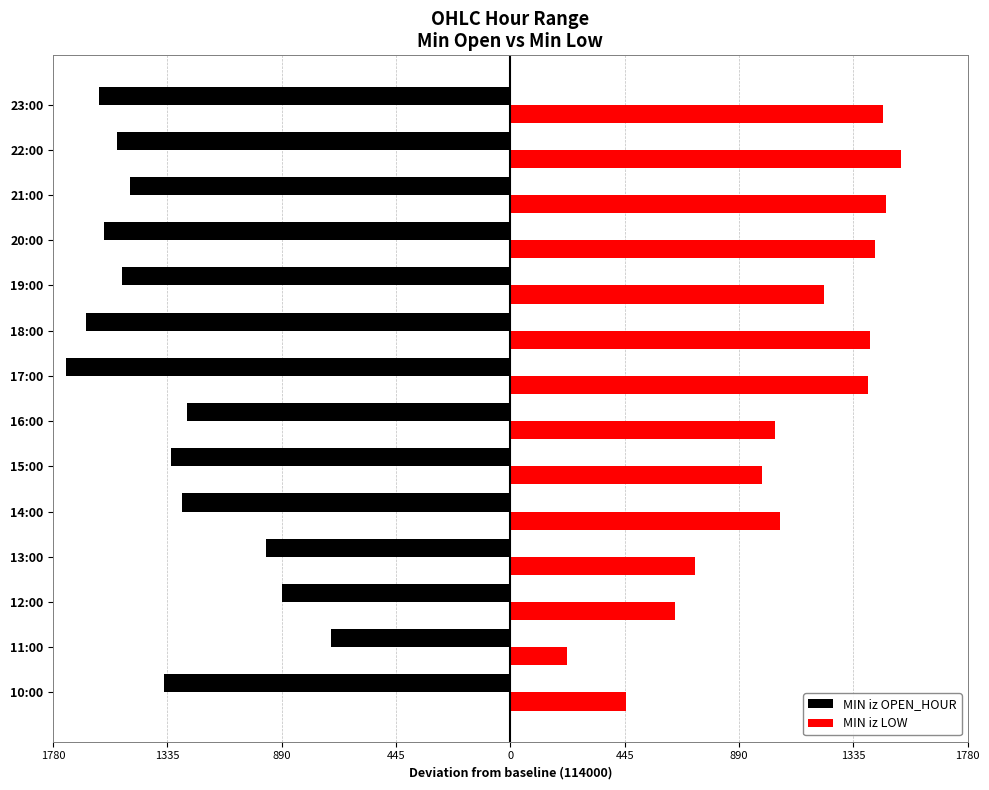

What is the maximum value for MIN iz OPEN_HOUR?

-700